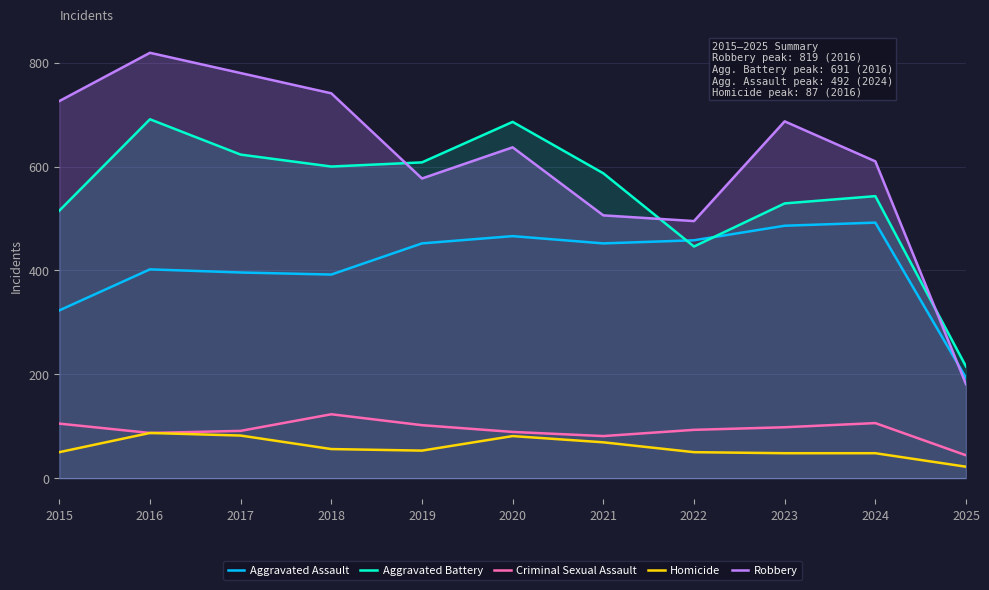

What is the average value of the Homicide series?

59